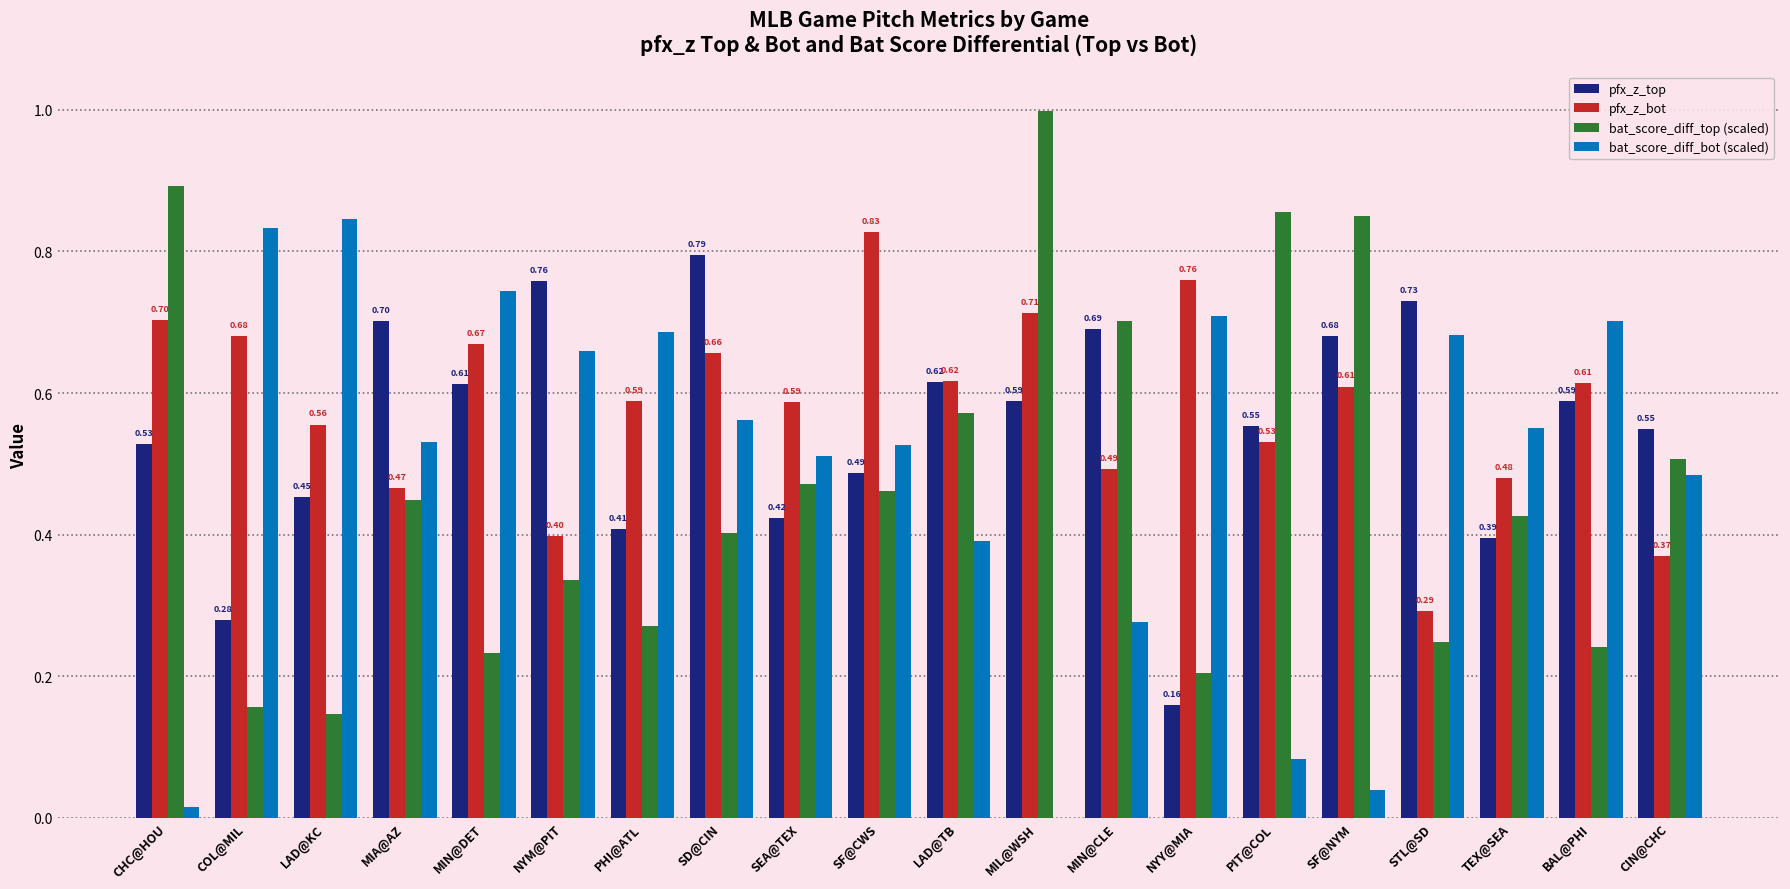

True or false: bat_score_diff_bot (scaled) has a value of 0.8 at LAD@KC.

True